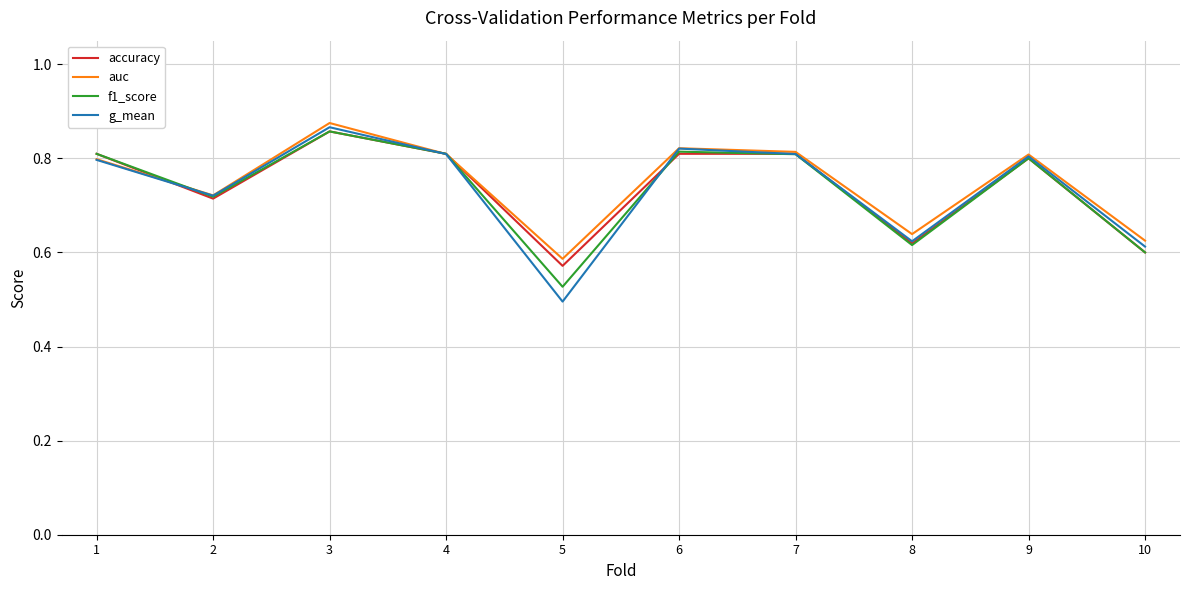

Which series changed the most between 3 and 8?

g_mean